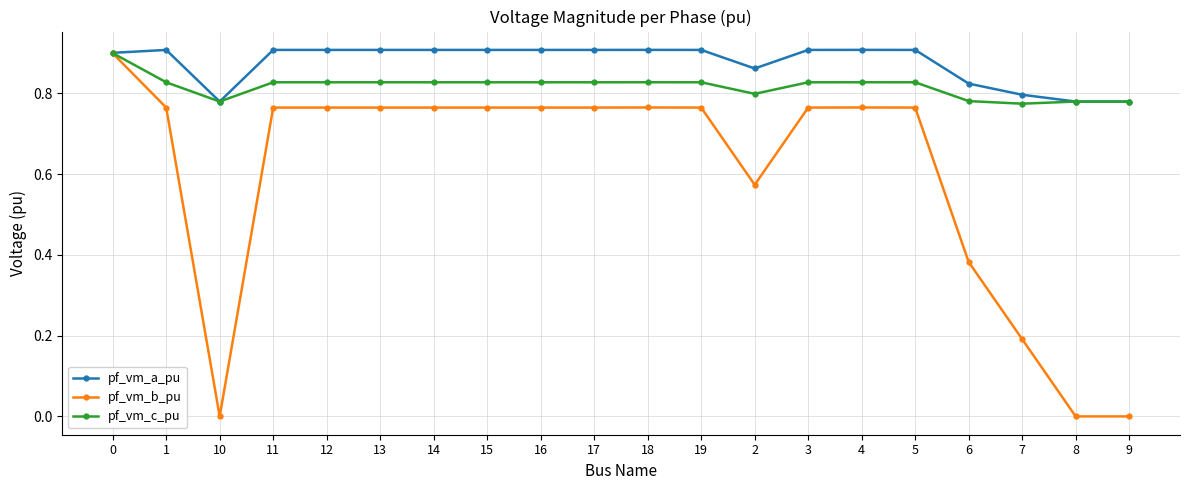

What is the label of the 17th point from the right?

11